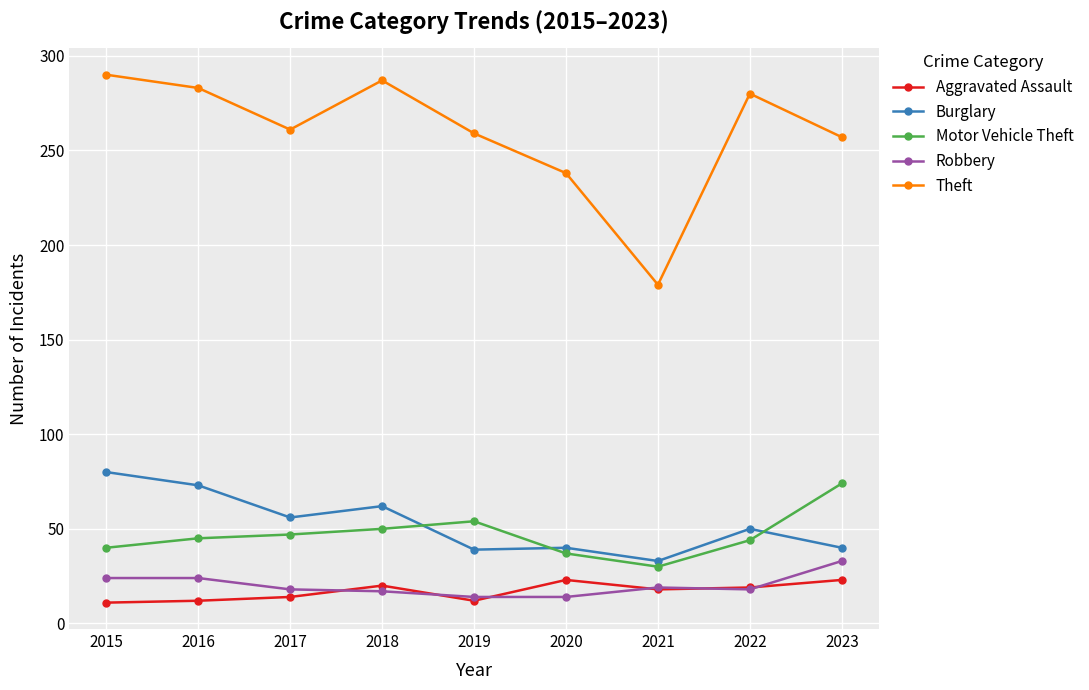

True or false: Theft and Aggravated Assault intersect in this chart.

False